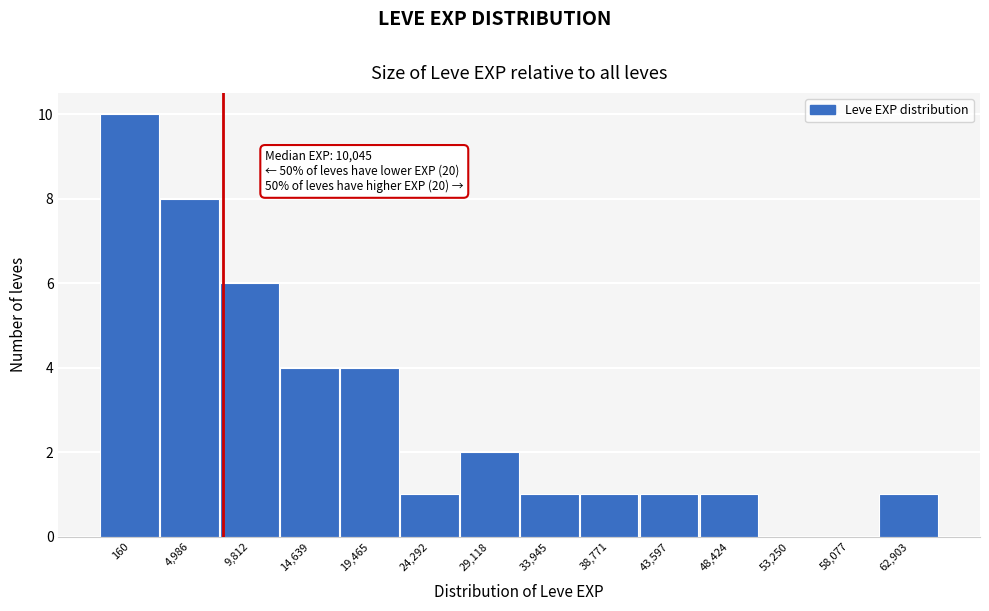

Reading left to right, transcribe all the data shown in this chart.

160=10	4,986=8	9,812=6	14,639=4	19,465=4	24,292=1	29,118=2	33,945=1	38,771=1	43,597=1	48,424=1	53,250=0	58,077=0	62,903=1